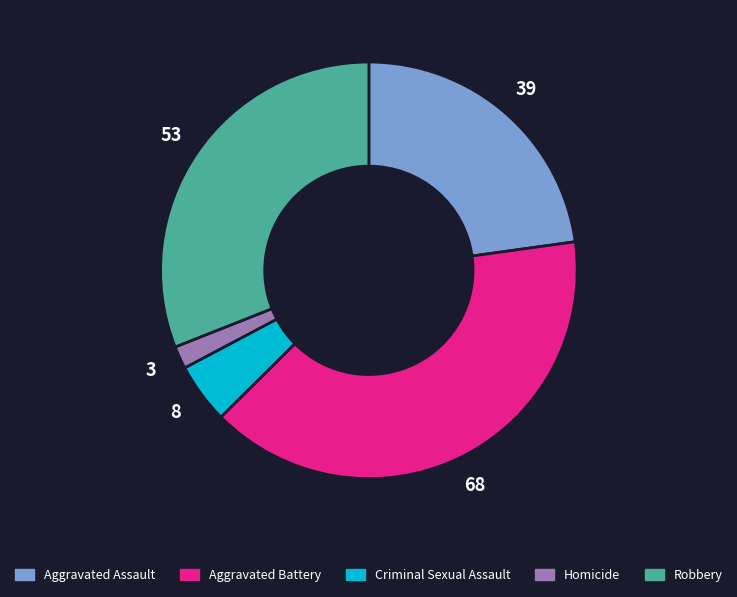

True or false: Criminal Sexual Assault accounts for 5% of the total.

True